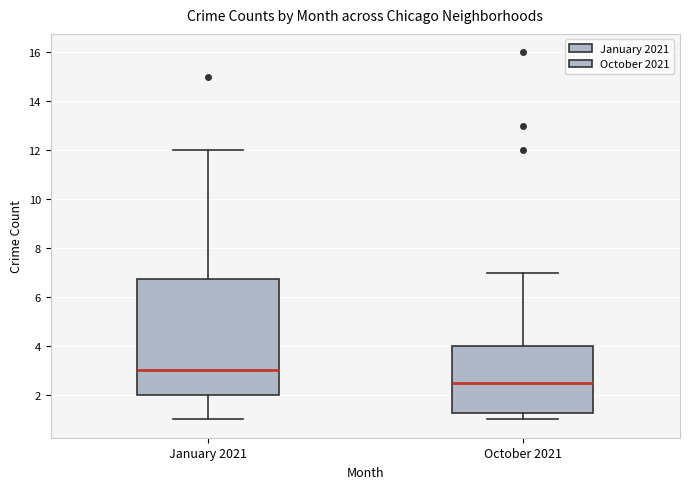

Which box is the tallest, from its lower edge to its upper edge?

January 2021